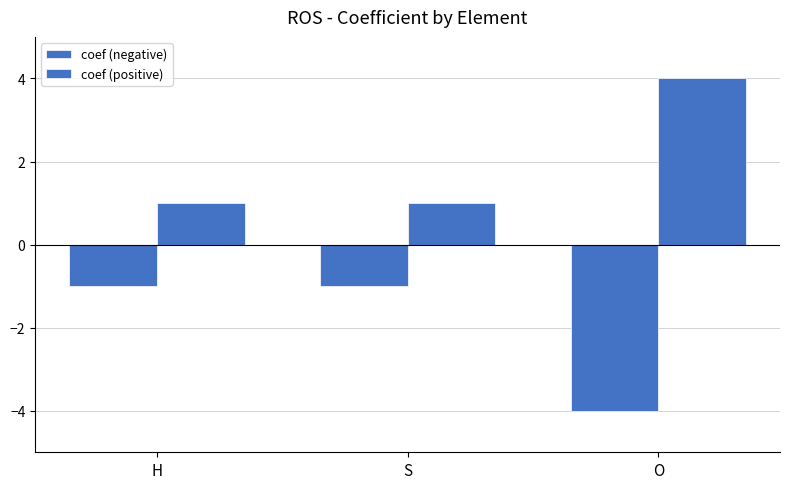

Reading right to left, transcribe all the data shown in this chart.

coef (negative): O=-4	S=-1	H=-1
coef (positive): O=4	S=1	H=1